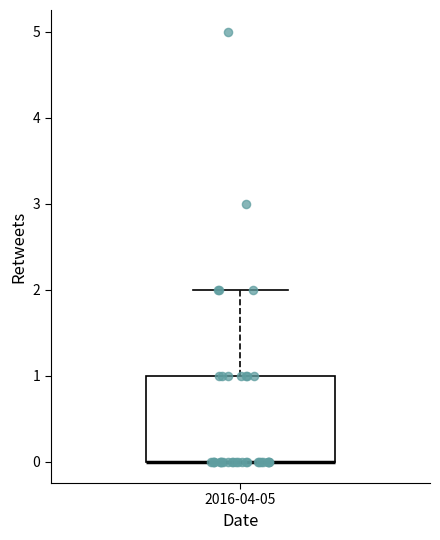

Where is the lower edge of the box for 2016-04-05 on the y-axis? The values are not printed on the chart, so give them approximately, as read against the axis.

0